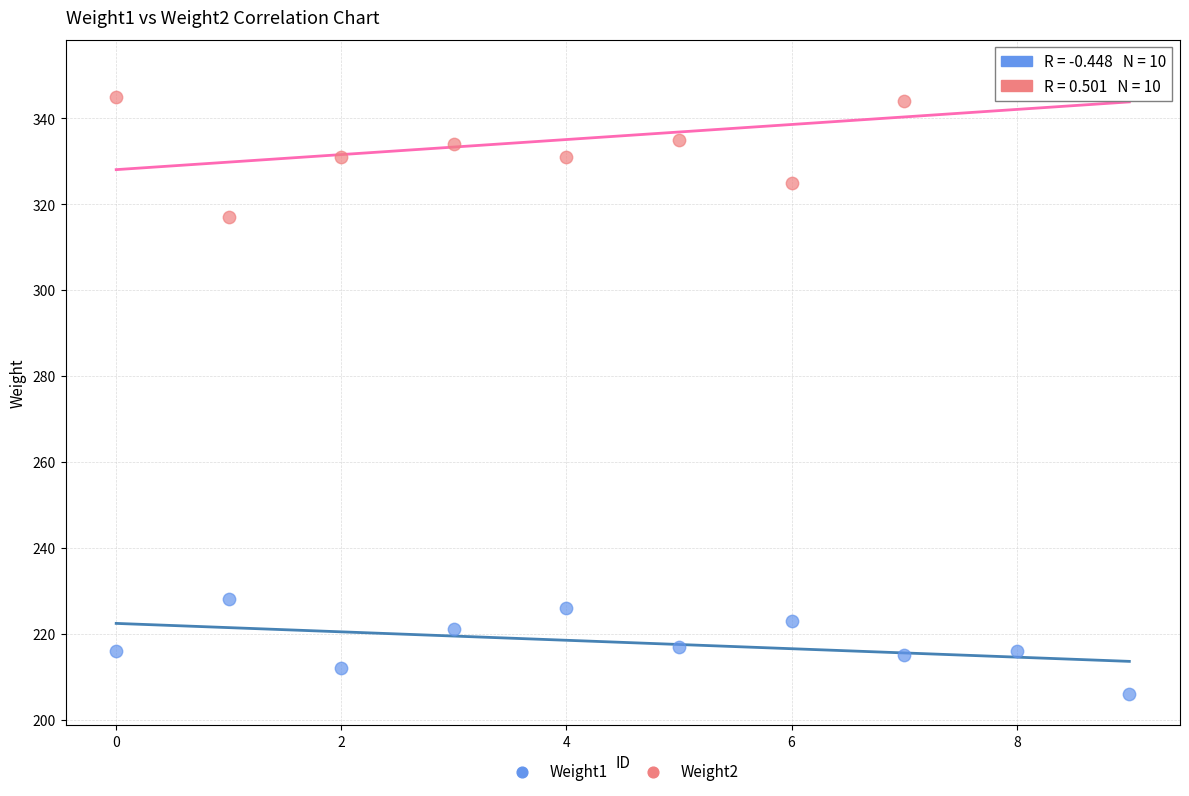

Which series has the largest Y range (max minus min)?

Weight2